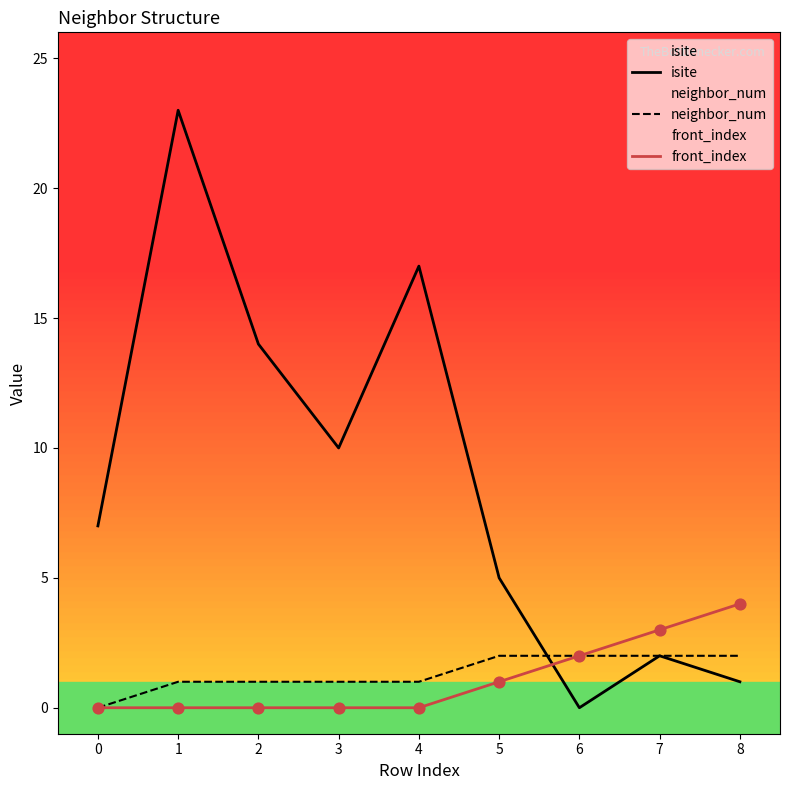

Which series has the widest spread of Y values?

isite